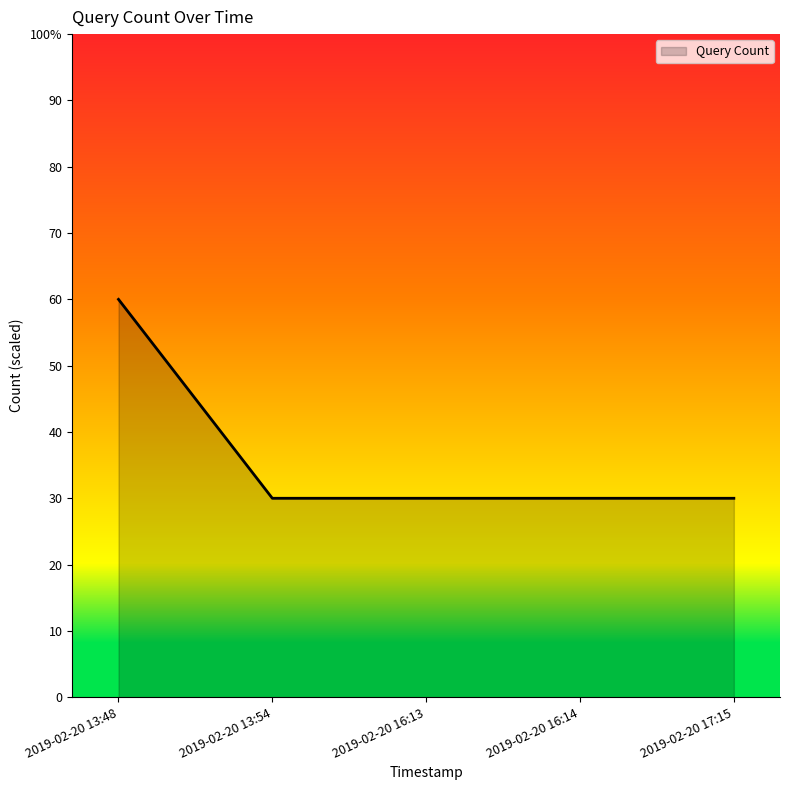

Reading left to right, list all the values displayed in this chart.

60	30	30	30	30